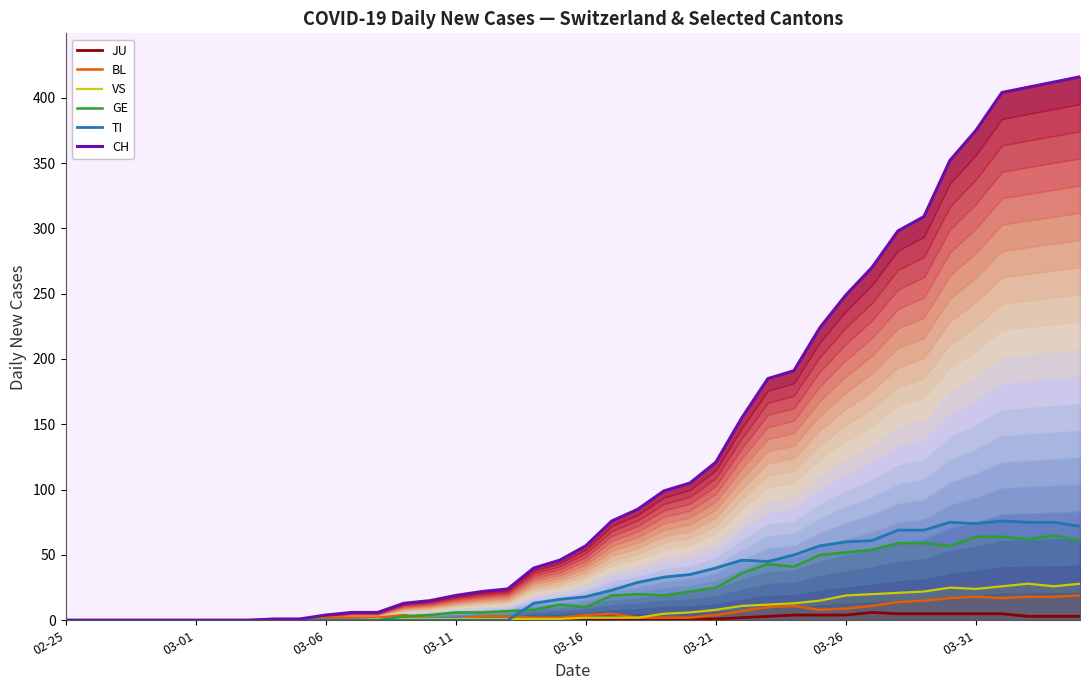

True or false: VS has a value of 8 at 27.

False